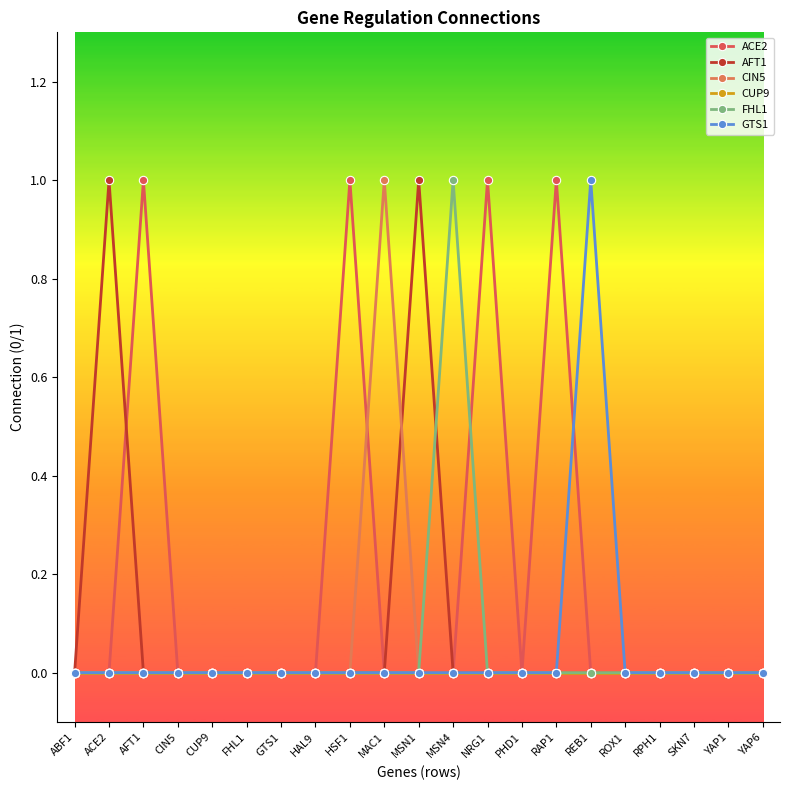

Which series ends up on top after the final intersection of CIN5 and AFT1?

AFT1